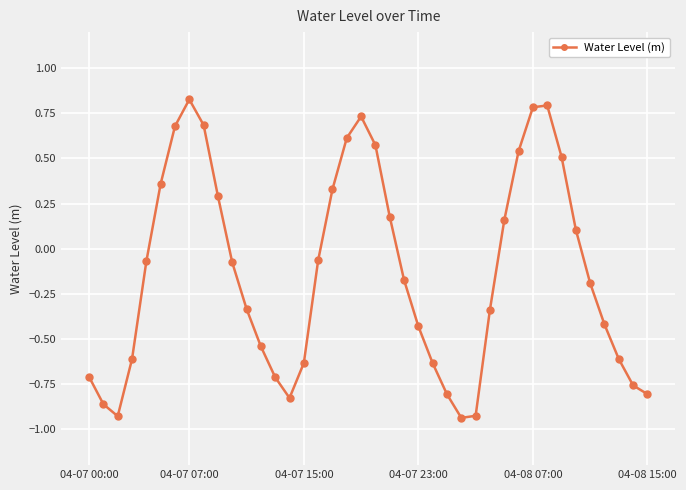

How many points are lower than both their immediate neighbors (excluding endpoints)?

3